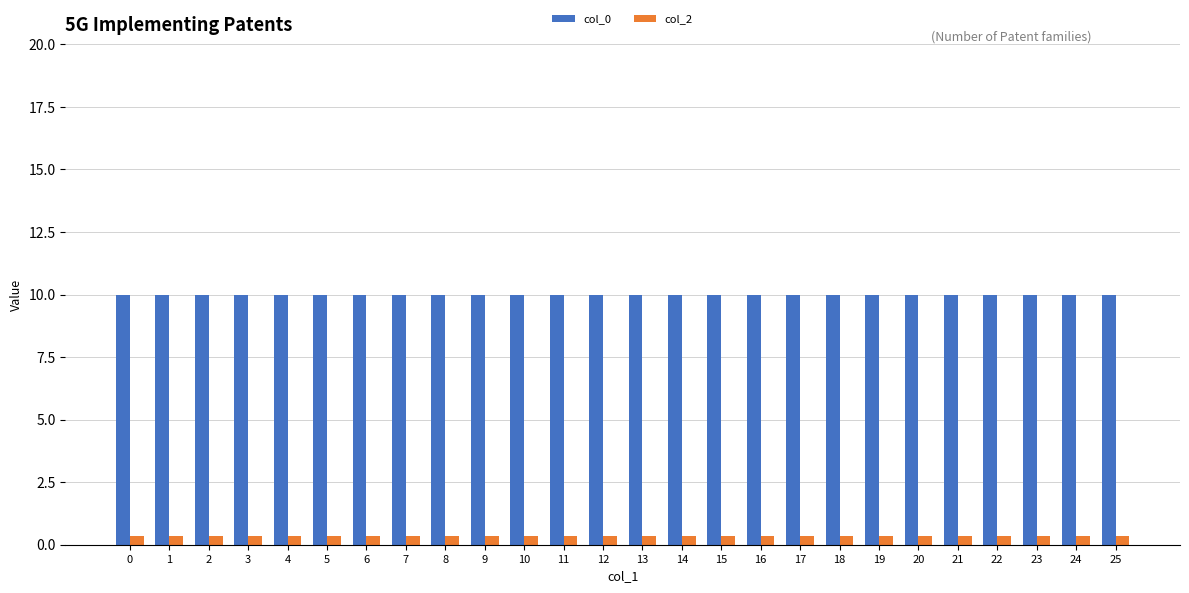

Rank the series by their average value, from highest to lowest.

col_0, col_2